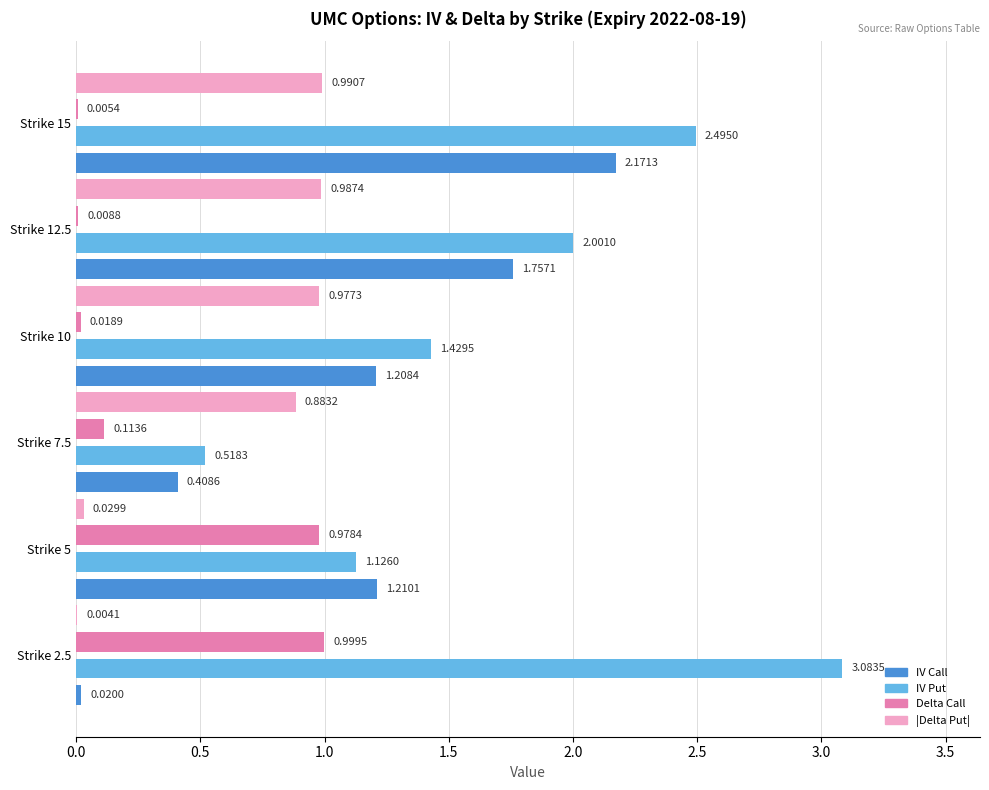

Are the bars grouped side by side (vs. stacked)?

Yes